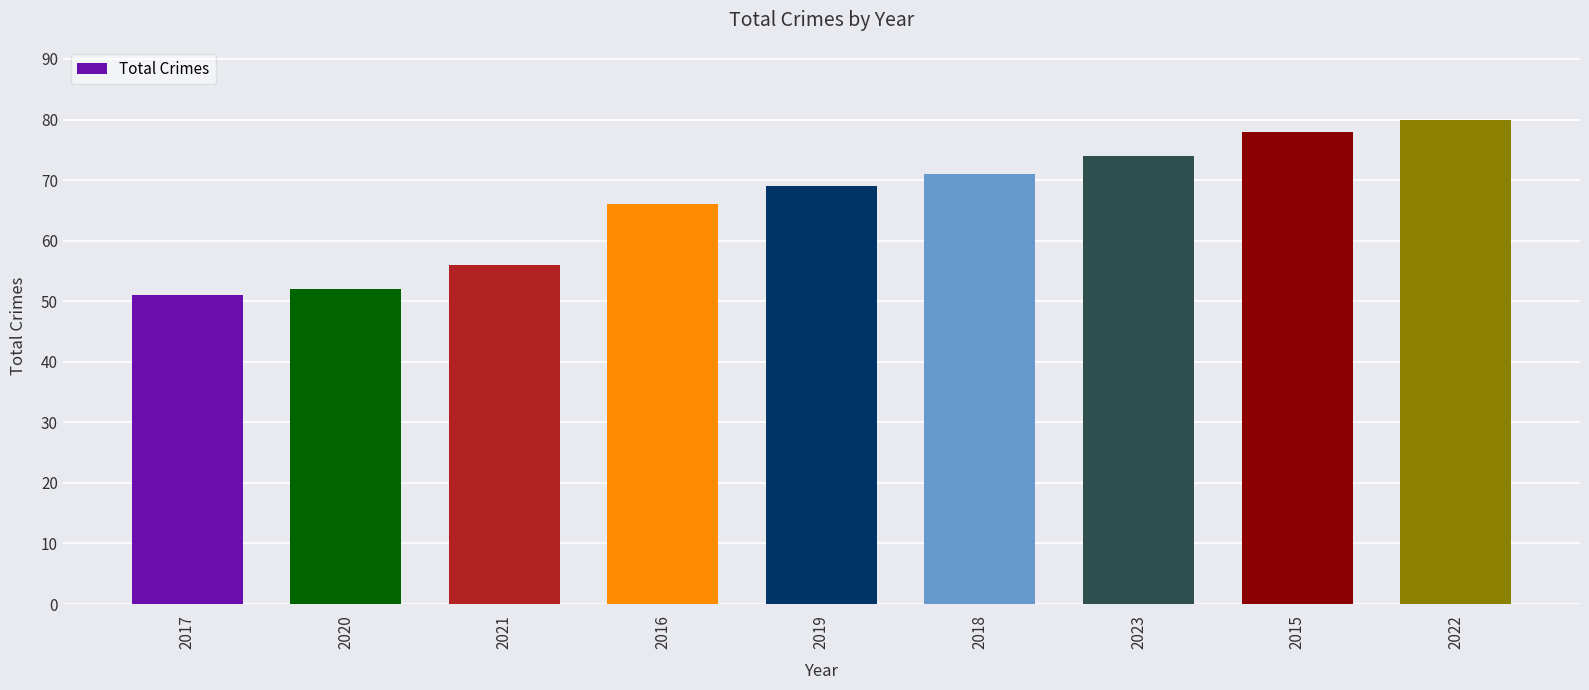

Reading left to right, what are all the values shown in this chart?

2017=51	2020=52	2021=56	2016=66	2019=69	2018=71	2023=74	2015=78	2022=80